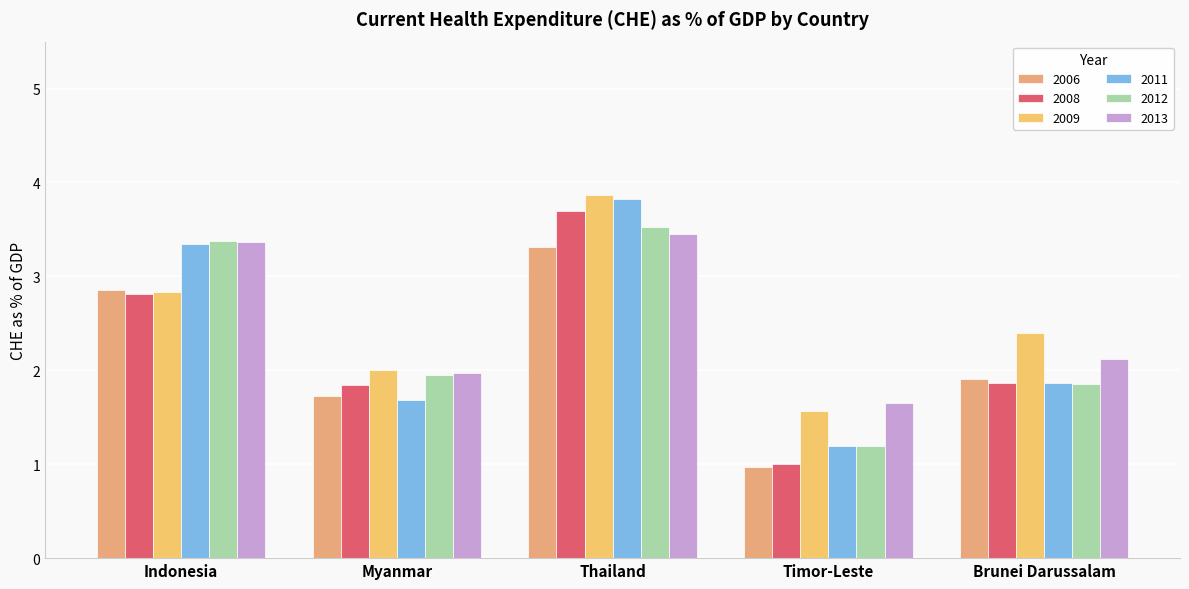

At which category is the sum across all series the highest?

Thailand